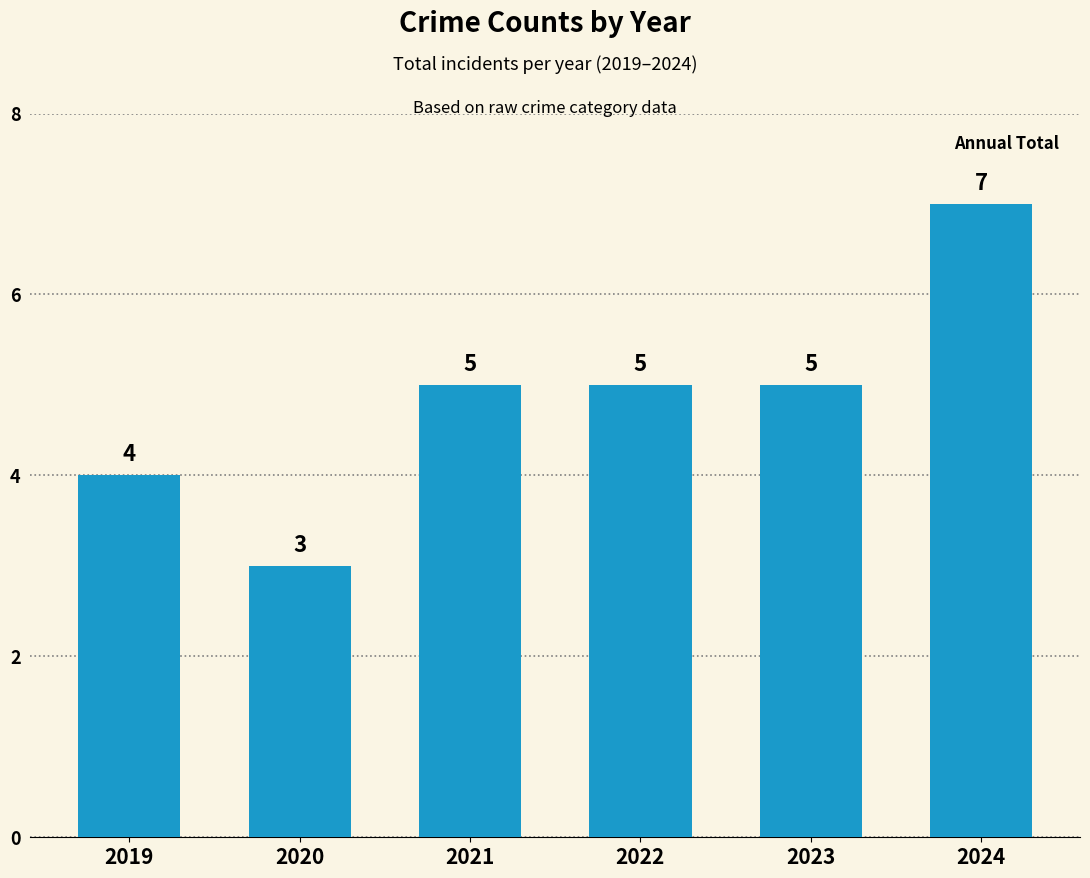

Which category has the highest value across all series?

2024